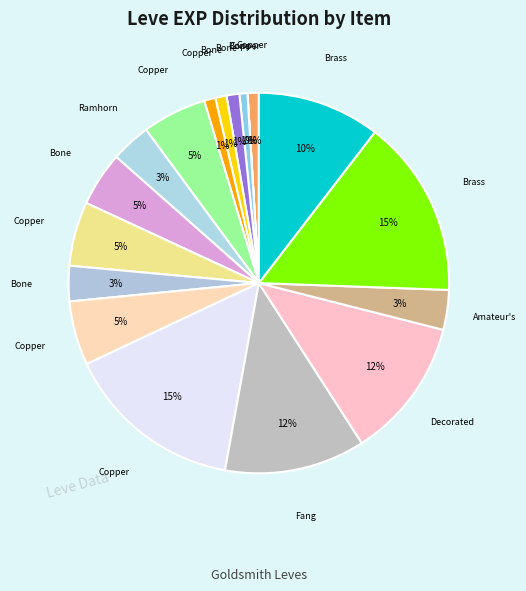

Rank the categories by value from highest to lowest.

Copper Ear Cuffs, Brass Gorget, Fang Earrings, Decorated Bone Staff, Brass Spectacles, Copper Earrings, Copper Ring, Copper Needle, Bone Necklace, Ramhorn Claws, Amateur's Needle, Bone Armillae, Bone Hora, Copper Ingot, Bone Staff, Copper Rings, Bone Brand, Copper Wristlets